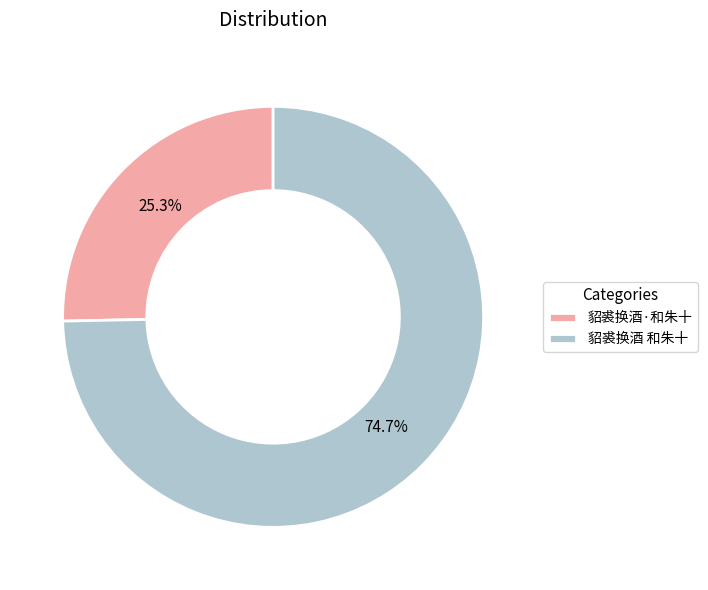

To the nearest percent, what is the average slice percentage?

50%